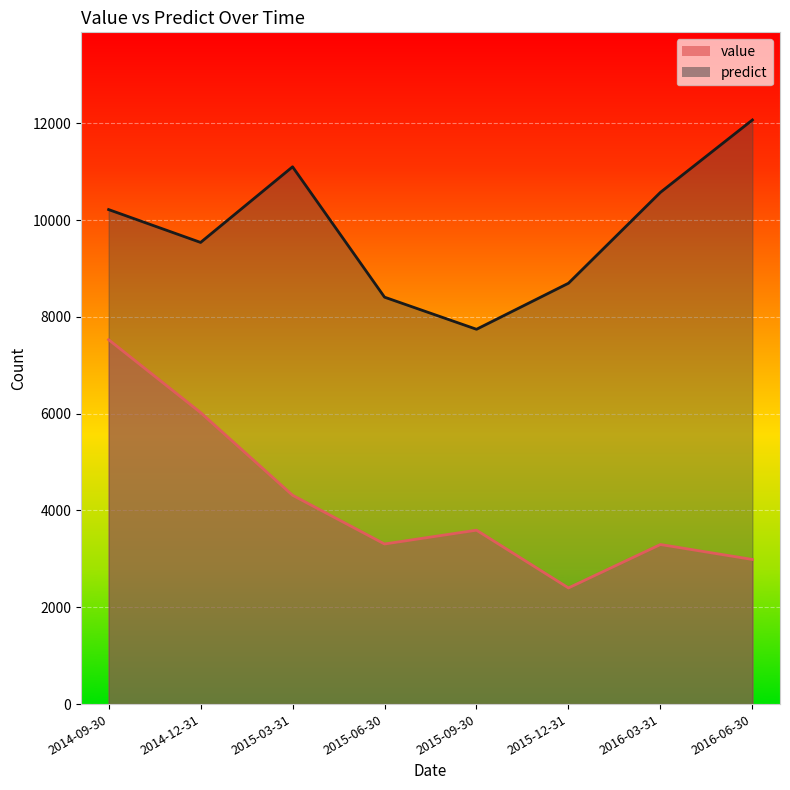

What is the value of the predict point at the 1st from the left?

10217.4